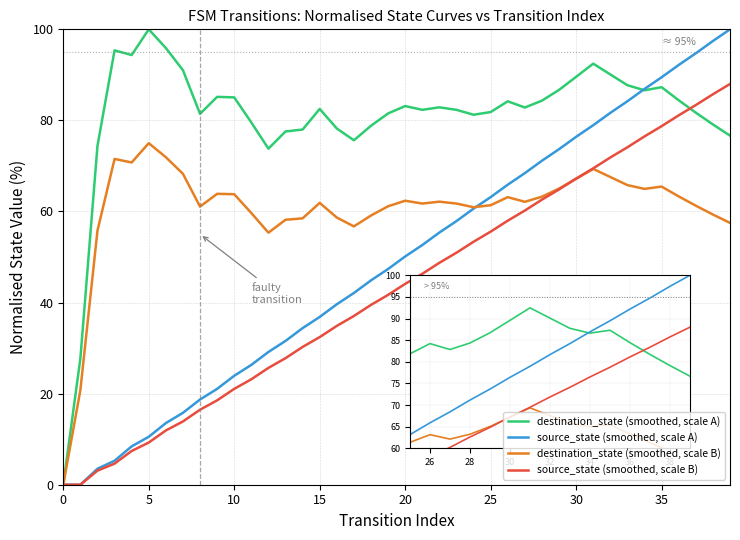

What is the maximum value for destination_state (smoothed, scale B)?

75.0